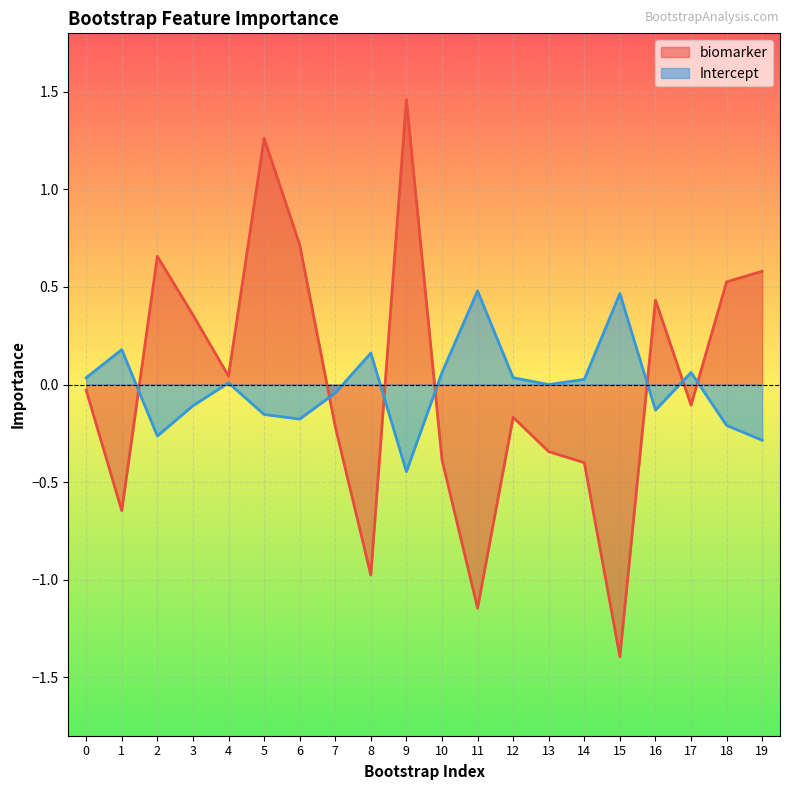

Where is the first local minimum for Intercept?

2